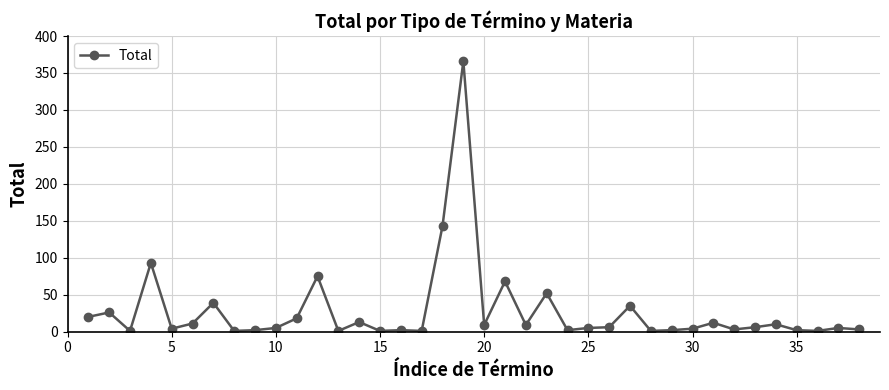

What is the maximum value shown in the chart?

366